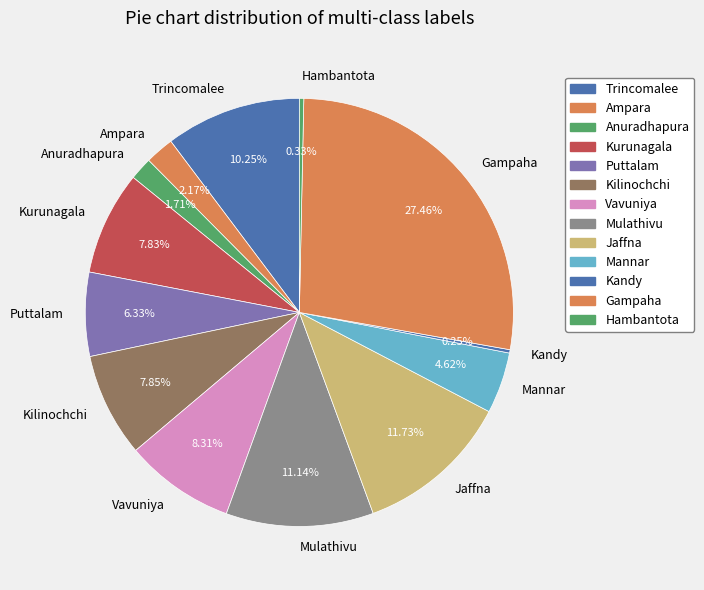

Do Kurunagala and Gampaha together represent more than half of the pie?

No